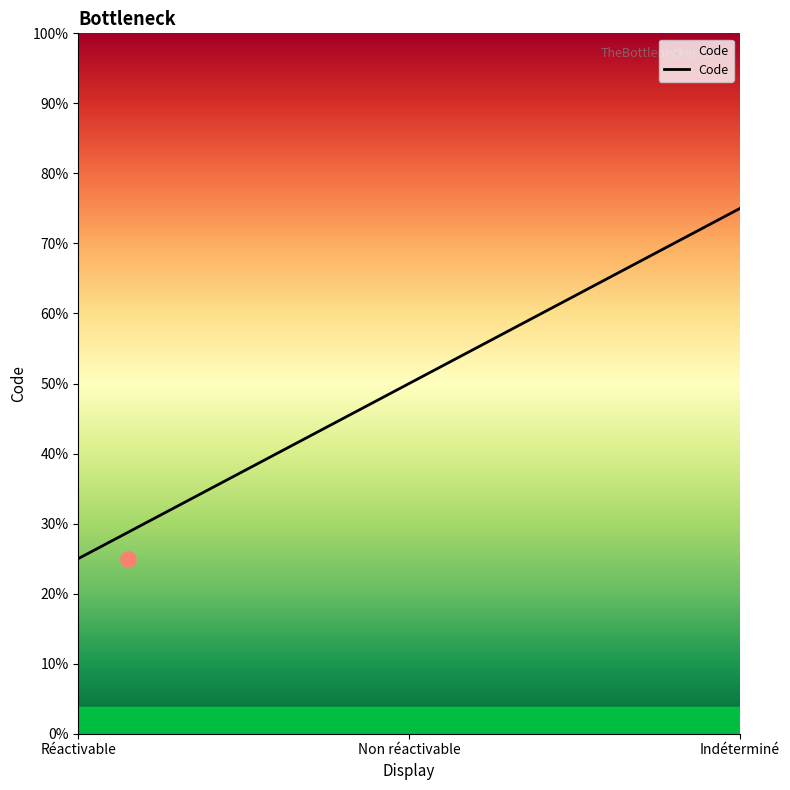

Approximately how many times larger is the value at Indéterminé compared to Non réactivable?

1.5